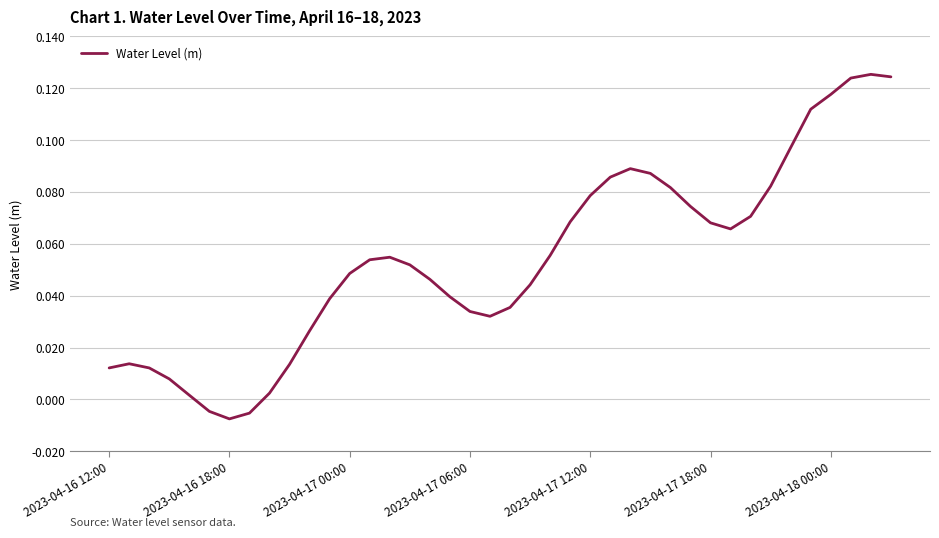

Which has a higher value, 2023-04-16 12:00 or 2023-04-16 18:00?

2023-04-16 12:00